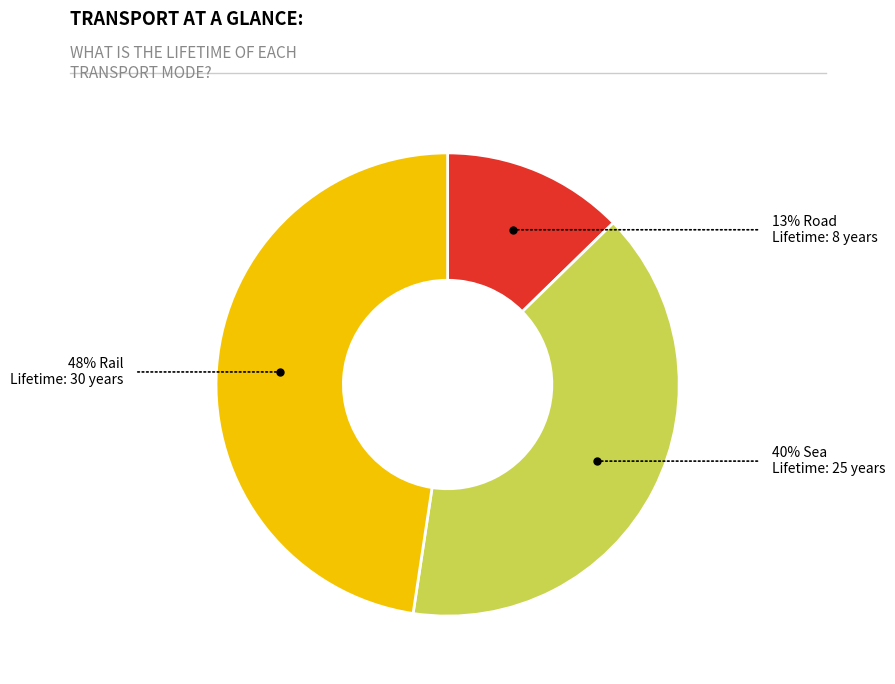

Does any single category account for the majority?

No